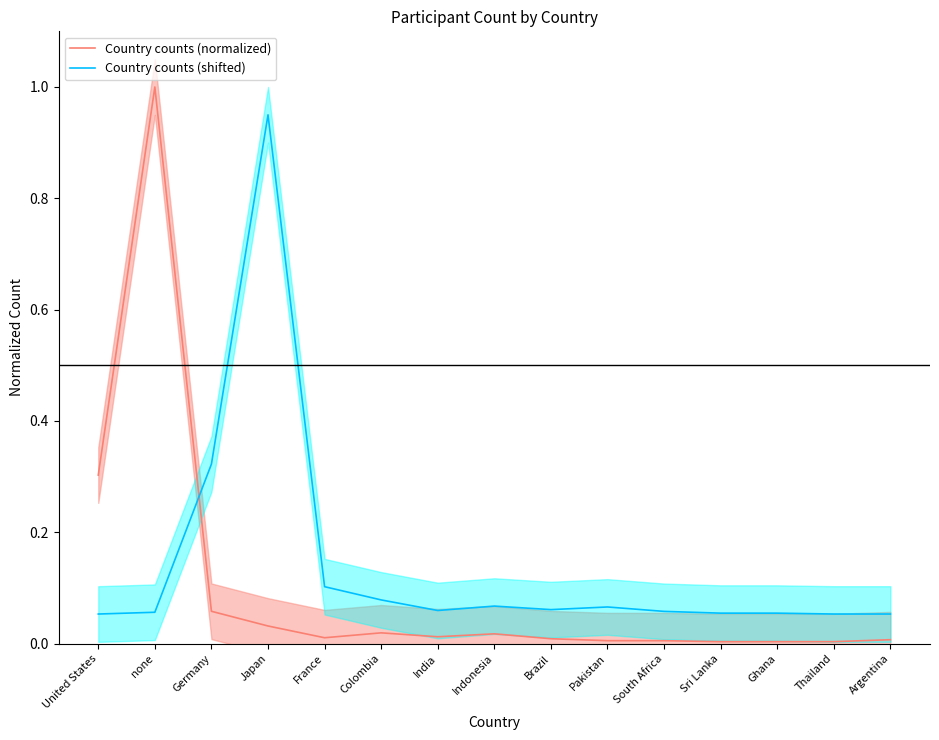

What is the difference between the second highest and minimum values in the Country counts (normalized) series?

0.3